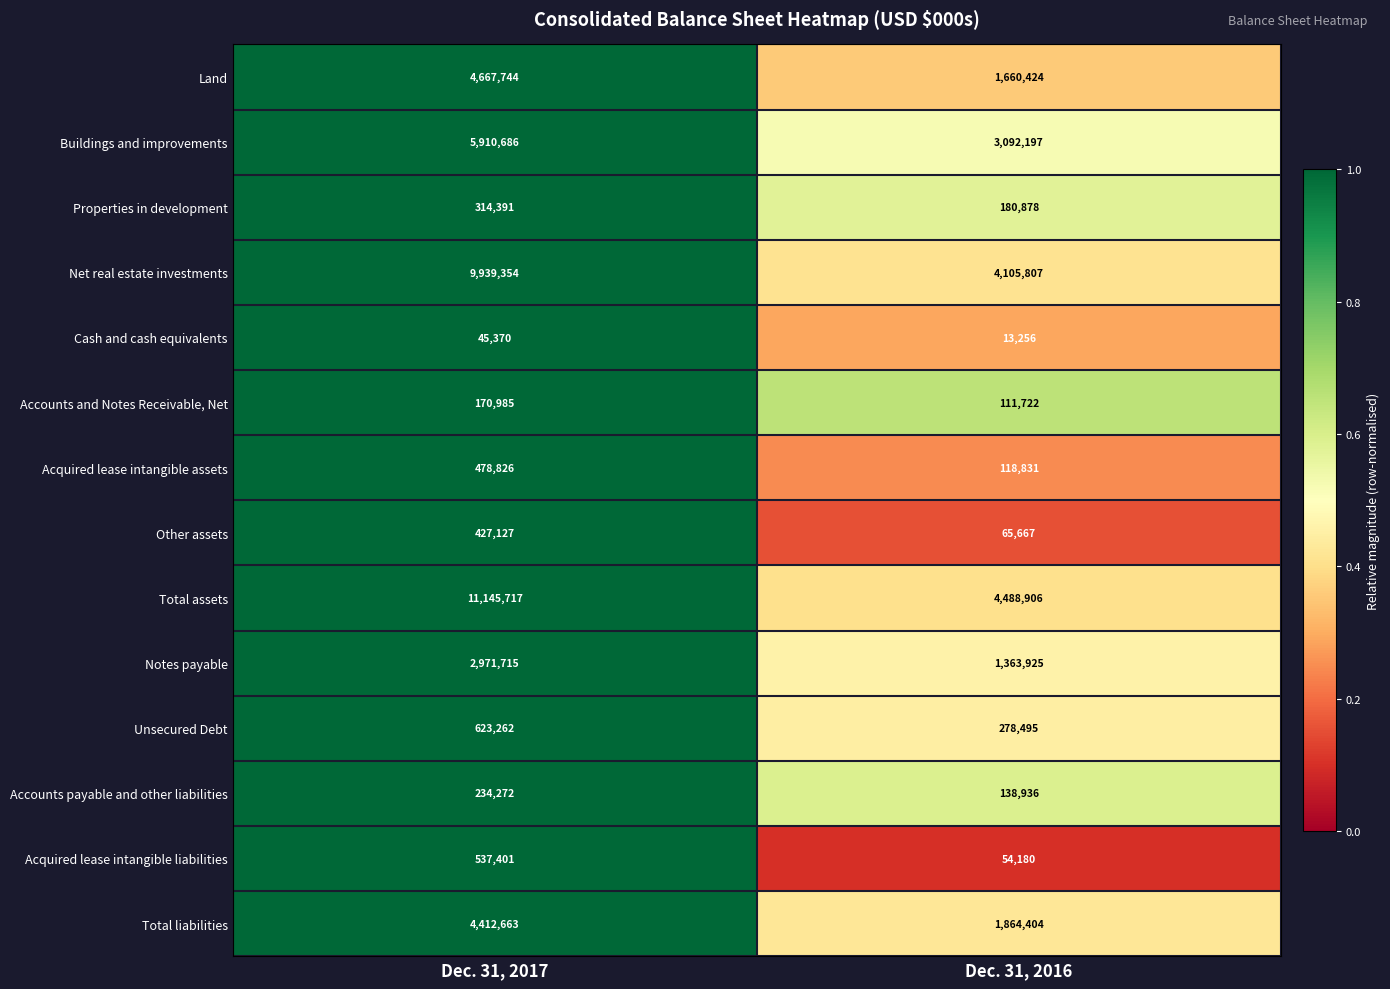

Count the number of data series in this chart.

14